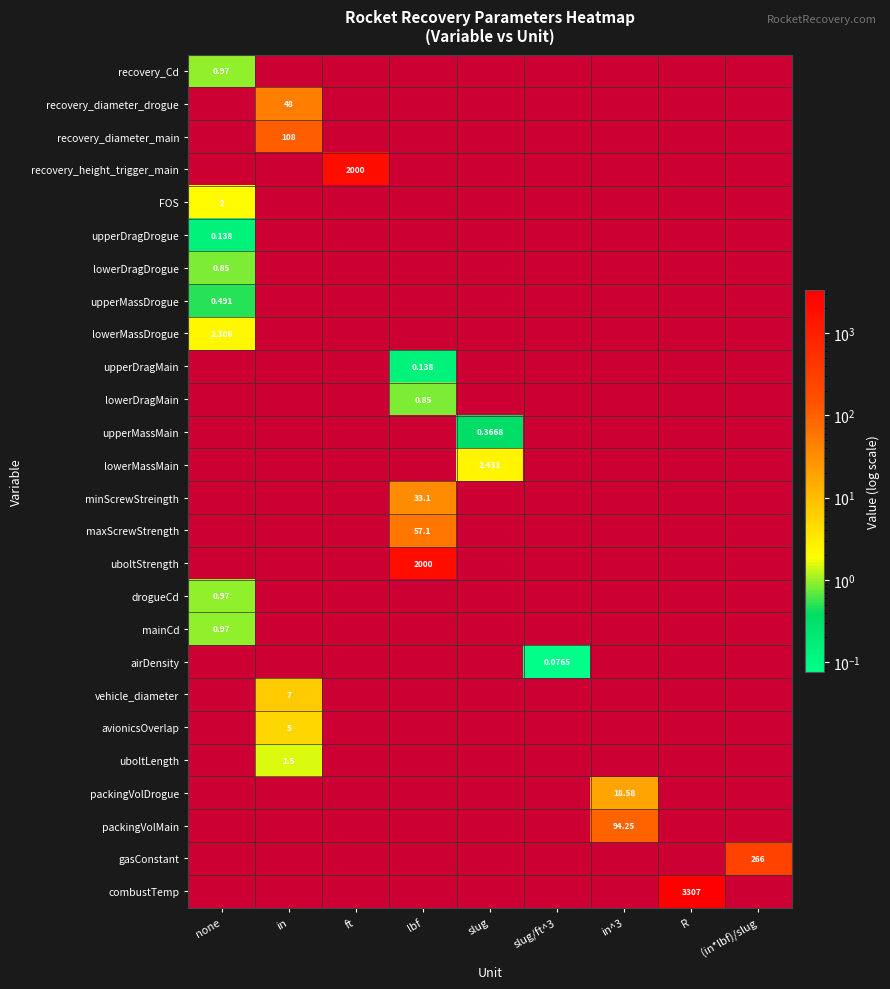

Count the number of categories in the chart.

9